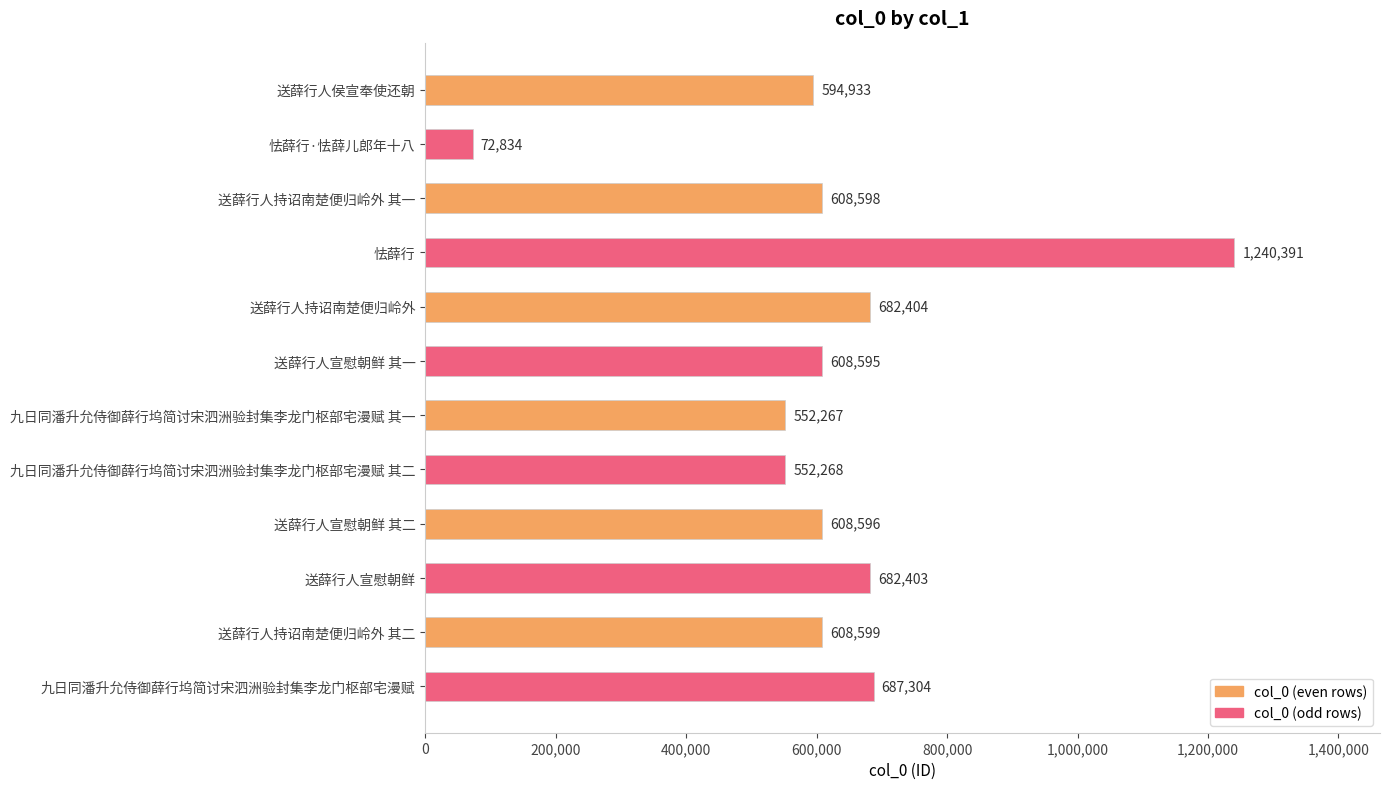

How many bars are there in total?

12